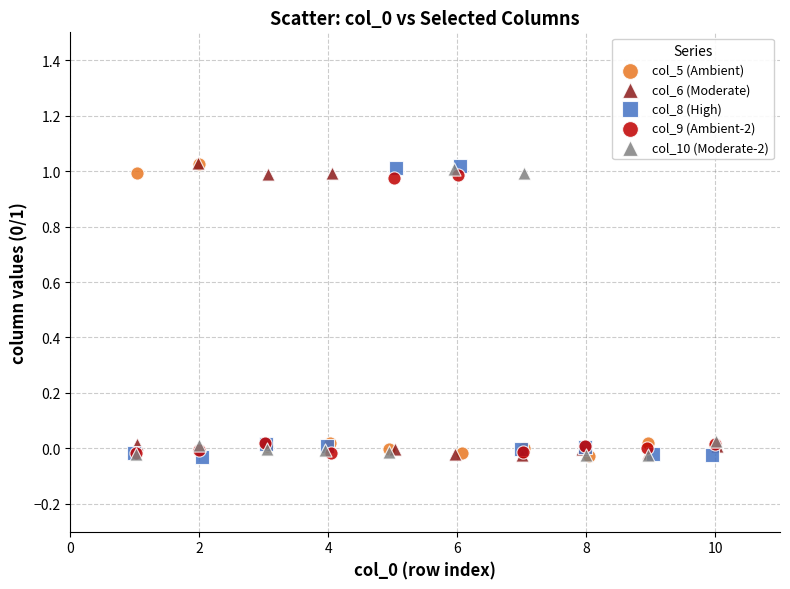

What are all the series names shown in the legend?

col_5 (Ambient), col_6 (Moderate), col_8 (High), col_9 (Ambient-2), col_10 (Moderate-2)